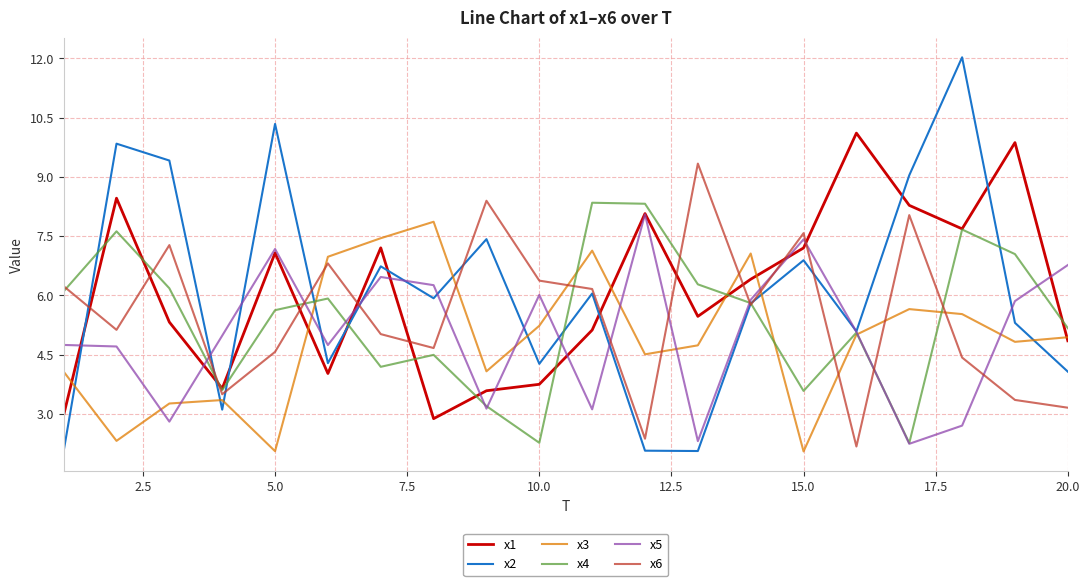

What is the smallest value displayed?

2.0